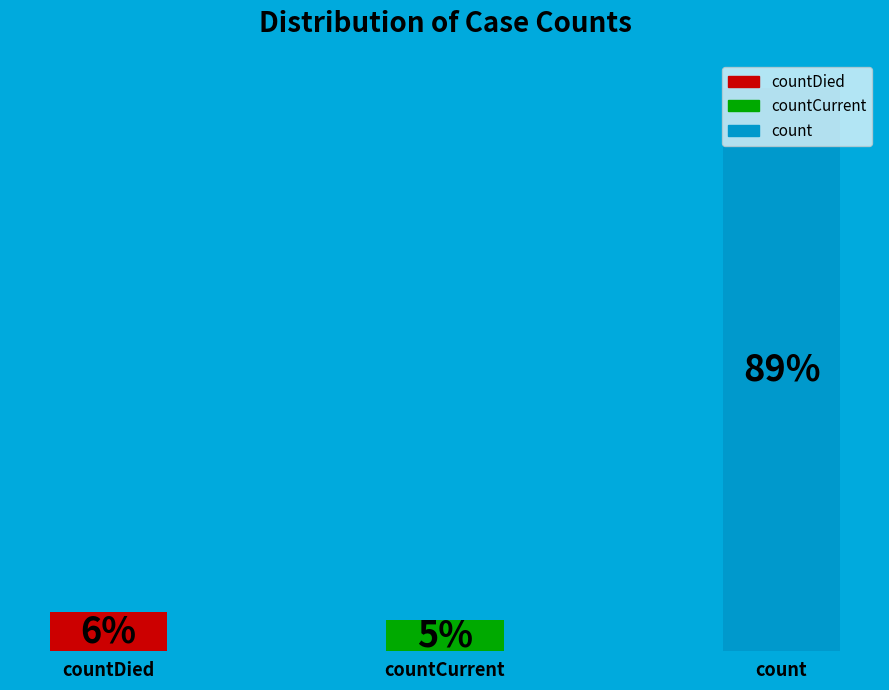

The countCurrent slice represents 15% of the pie. True or false?

False